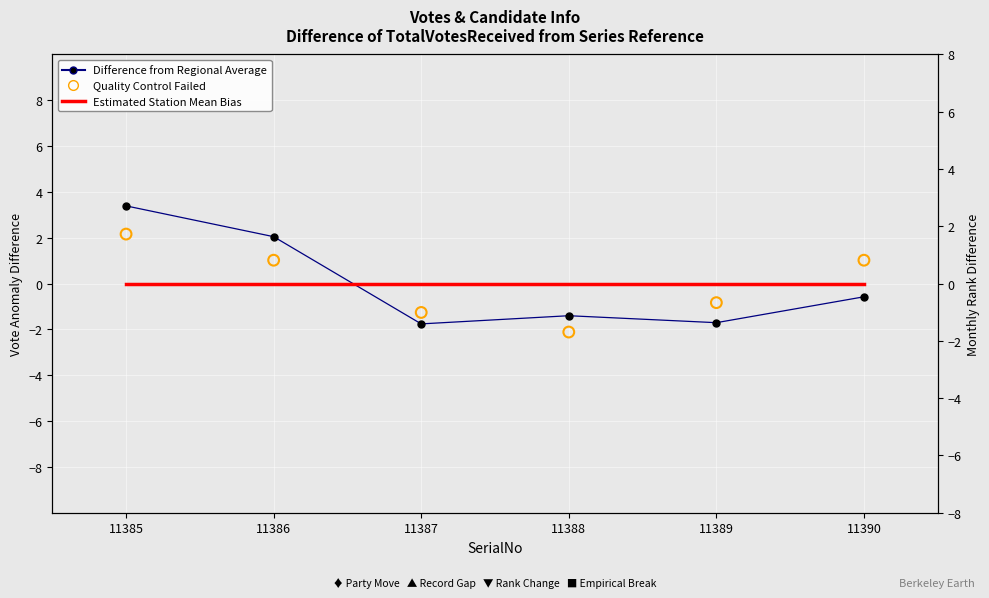

What are all the series names shown in the legend?

Difference from Regional Average, Estimated Station Mean Bias, Quality Control Failed